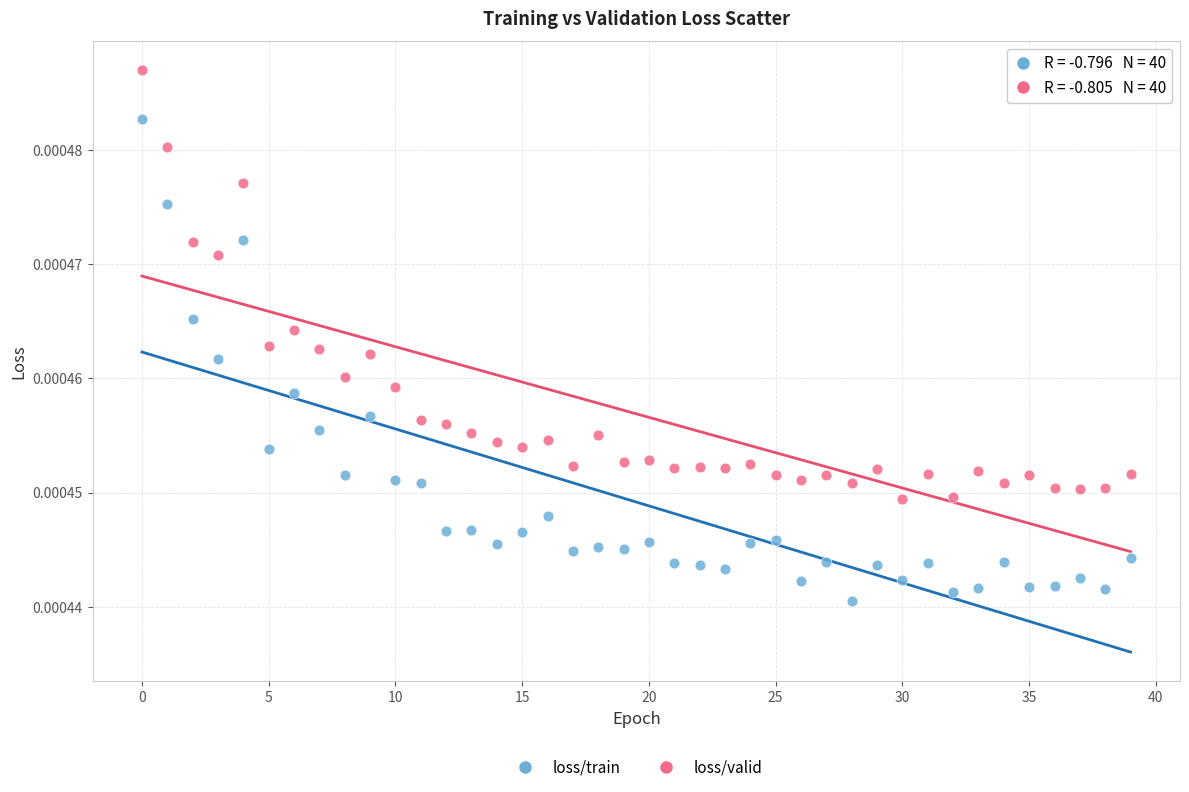

What are all the series names shown in the legend?

loss/train, loss/valid